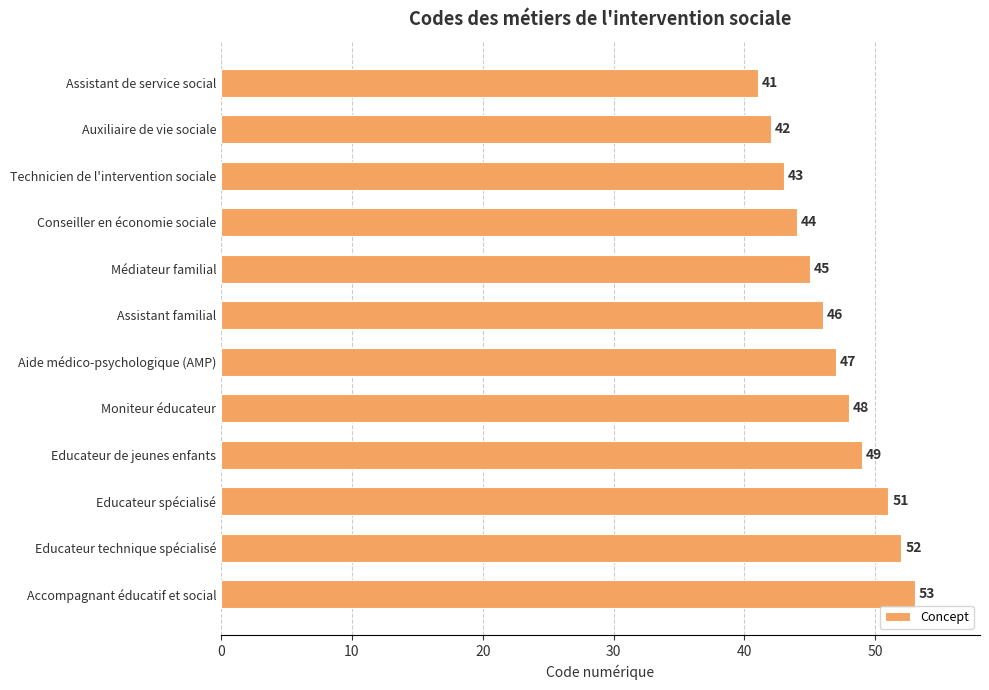

How many data points are less than 47?

6